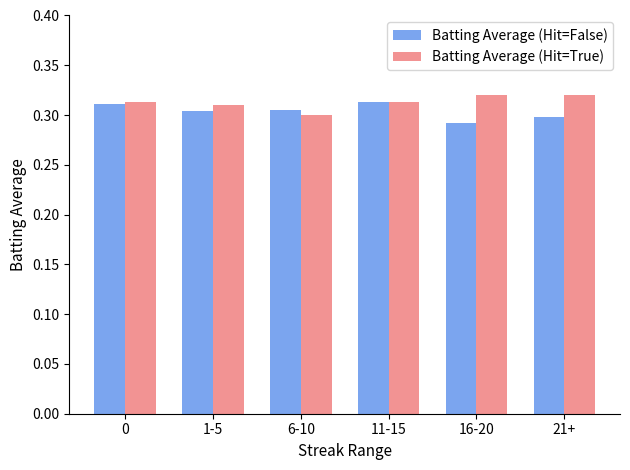

At which label does Batting Average (Hit=True) reach its minimum?

6-10